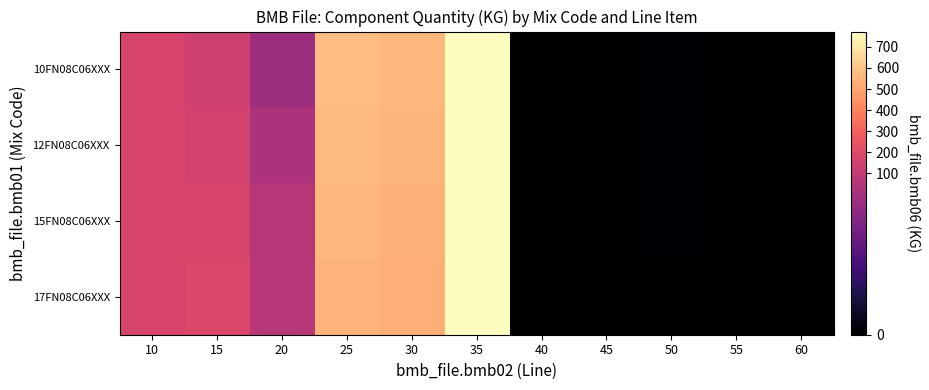

Reading left to right, extract all data points from this chart.

10FN08C06XXX: 10=171.0	15=140.0	20=47.0	25=571.0	30=558.0	35=773.0	40=0.0	45=0.0	50=0.7	55=0.0	60=0.0
12FN08C06XXX: 10=171.0	15=154.0	20=51.0	25=563.0	30=550.0	35=773.0	40=0.0	45=0.0	50=0.7	55=0.0	60=0.0
15FN08C06XXX: 10=171.0	15=168.0	20=56.0	25=555.0	30=542.0	35=773.0	40=0.0	45=0.0	50=0.8	55=0.0	60=0.0
17FN08C06XXX: 10=171.0	15=181.0	20=60.0	25=546.0	30=534.0	35=773.0	40=0.0	45=0.0	50=0.0	55=0.0	60=0.0